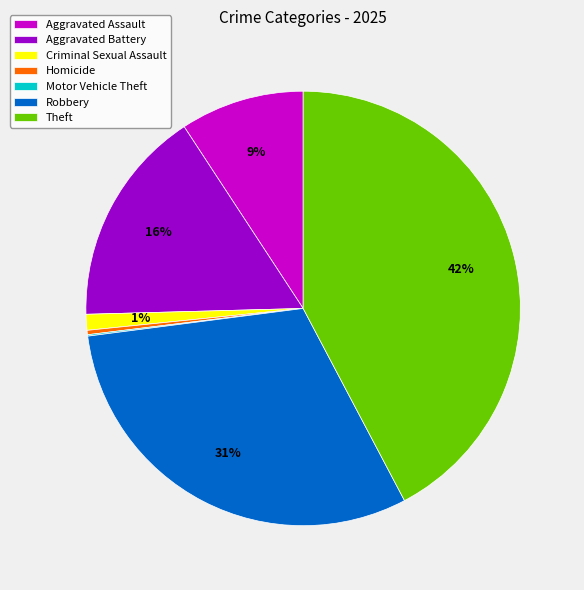

Between Homicide and Aggravated Assault, which is larger?

Aggravated Assault